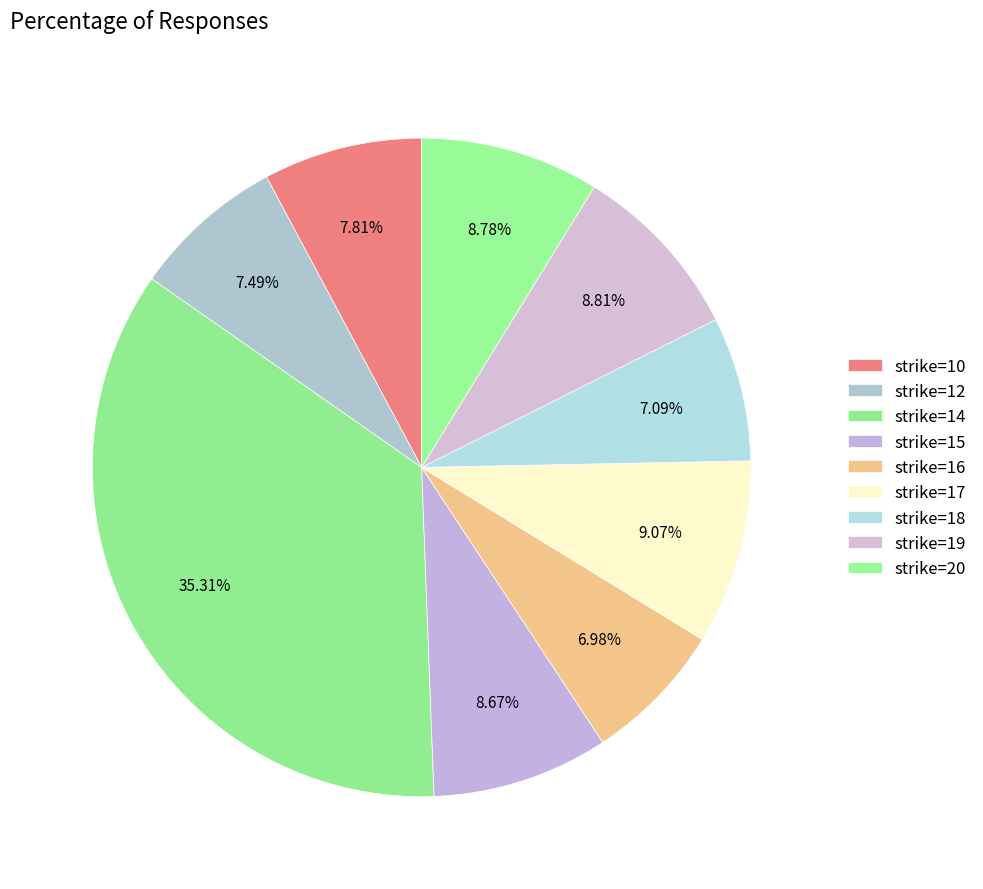

Rank the categories by value from highest to lowest.

14, 17, 19, 20, 15, 10, 12, 18, 16